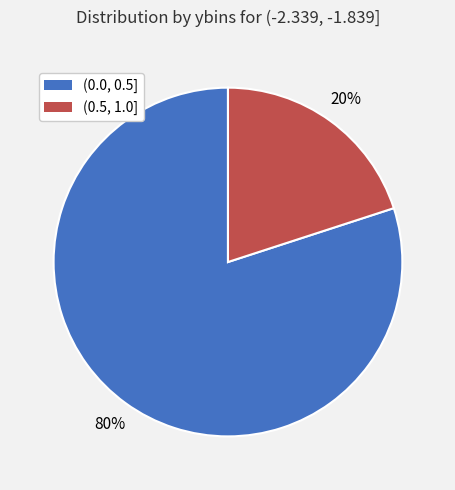

How many segments does this pie chart have?

2